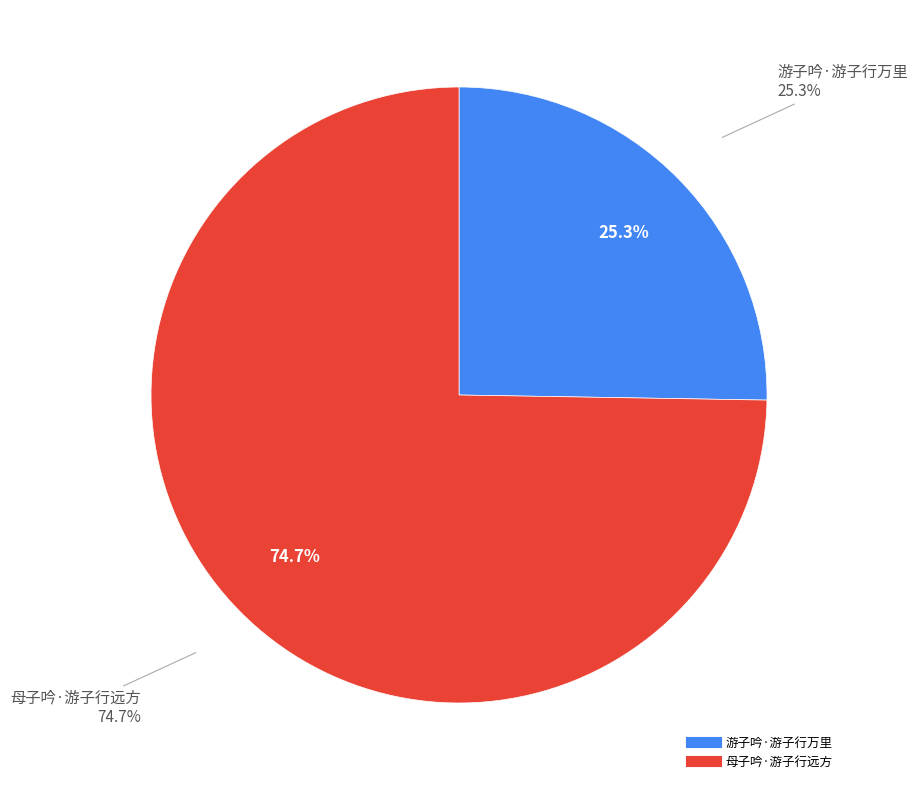

To the nearest percent, what is the average slice percentage?

50%